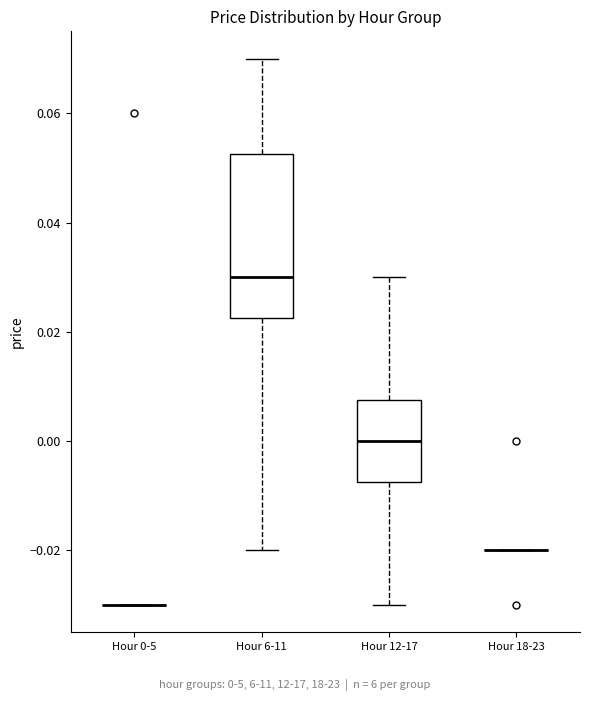

Reading left to right, read every box against the y-axis: the position of its median line, the range the box covers, and the ends of its whiskers. The values are not printed on the chart, so give them approximately, as read against the axis.

Hour 0-5: box collapsed to a line at -0.030, whiskers -0.030 to -0.030
Hour 6-11: median 0.030, box 0.022 to 0.052, whiskers -0.020 to 0.070
Hour 12-17: median 0.000, box -0.008 to 0.008, whiskers -0.030 to 0.030
Hour 18-23: box collapsed to a line at -0.020, whiskers -0.020 to -0.020